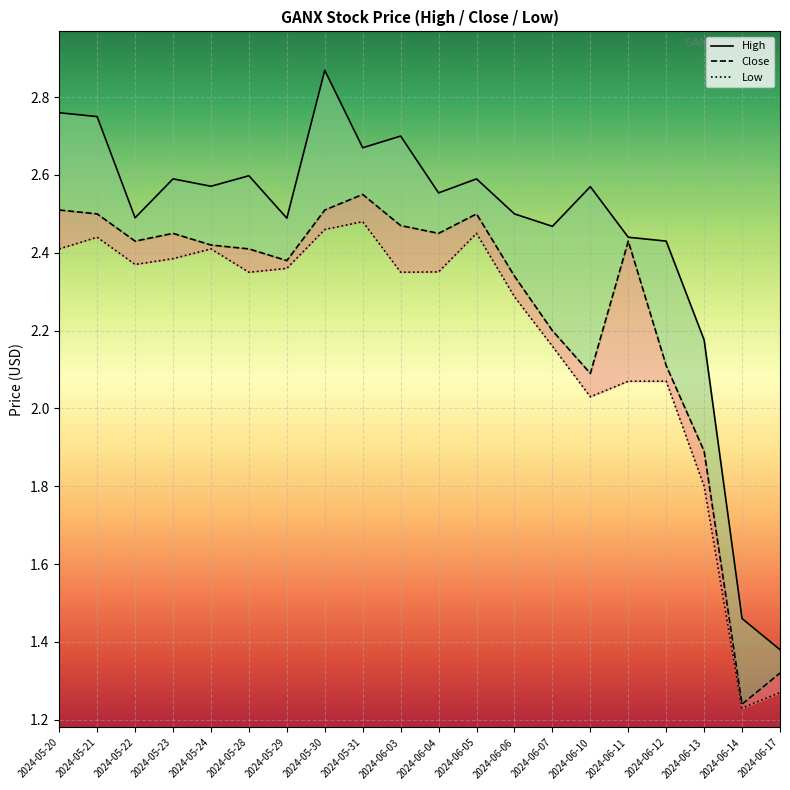

What are all the series names shown in the legend?

High, Close, Low